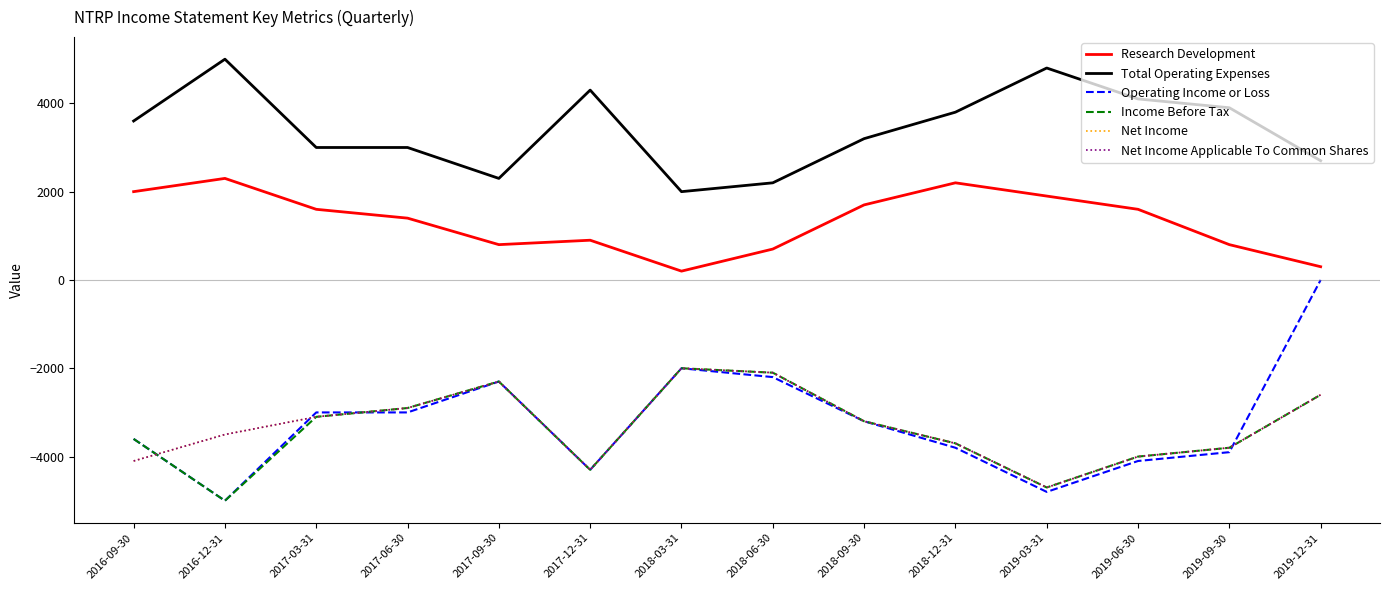

Reading left to right, transcribe all the data shown in this chart.

Research Development: 2016-09-30=2000	2016-12-31=2300	2017-03-31=1600	2017-06-30=1400	2017-09-30=800	2017-12-31=900	2018-03-31=200	2018-06-30=700	2018-09-30=1700	2018-12-31=2200	2019-03-31=1900	2019-06-30=1600	2019-09-30=800	2019-12-31=300
Total Operating Expenses: 2016-09-30=3600	2016-12-31=5000	2017-03-31=3000	2017-06-30=3000	2017-09-30=2300	2017-12-31=4300	2018-03-31=2000	2018-06-30=2200	2018-09-30=3200	2018-12-31=3800	2019-03-31=4800	2019-06-30=4100	2019-09-30=3900	2019-12-31=2700
Operating Income or Loss: 2016-09-30=-3600	2016-12-31=-5000	2017-03-31=-3000	2017-06-30=-3000	2017-09-30=-2300	2017-12-31=-4300	2018-03-31=-2000	2018-06-30=-2200	2018-09-30=-3200	2018-12-31=-3800	2019-03-31=-4800	2019-06-30=-4100	2019-09-30=-3900	2019-12-31=0
Income Before Tax: 2016-09-30=-3600	2016-12-31=-5000	2017-03-31=-3100	2017-06-30=-2900	2017-09-30=-2300	2017-12-31=-4300	2018-03-31=-2000	2018-06-30=-2100	2018-09-30=-3200	2018-12-31=-3700	2019-03-31=-4700	2019-06-30=-4000	2019-09-30=-3800	2019-12-31=-2600
Net Income: 2016-09-30=-4100	2016-12-31=-3500	2017-03-31=-3100	2017-06-30=-2900	2017-09-30=-2300	2017-12-31=-4300	2018-03-31=-2000	2018-06-30=-2100	2018-09-30=-3200	2018-12-31=-3700	2019-03-31=-4700	2019-06-30=-4000	2019-09-30=-3800	2019-12-31=-2600
Net Income Applicable To Common Shares: 2016-09-30=-4100	2016-12-31=-3500	2017-03-31=-3100	2017-06-30=-2900	2017-09-30=-2300	2017-12-31=-4300	2018-03-31=-2000	2018-06-30=-2100	2018-09-30=-3200	2018-12-31=-3700	2019-03-31=-4700	2019-06-30=-4000	2019-09-30=-3800	2019-12-31=-2600